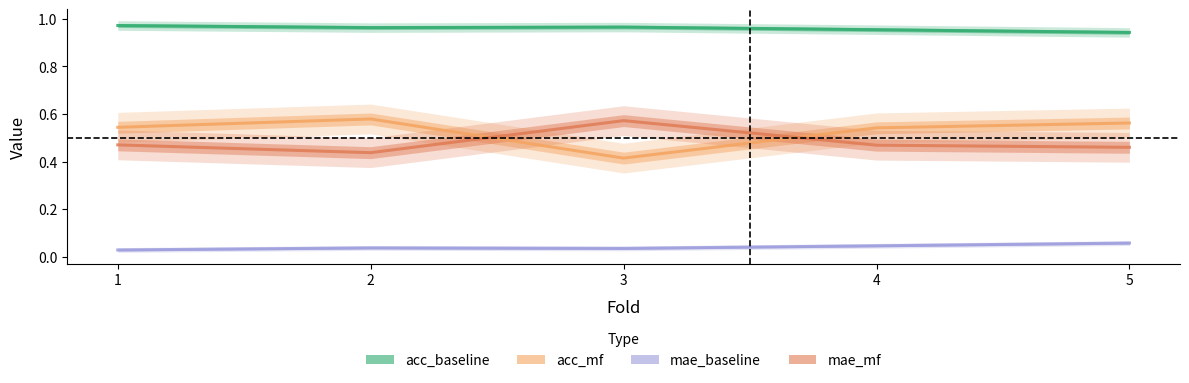

Reading left to right, what are all the values shown in this chart?

acc_baseline: 1.0	1.0	1.0	1.0	0.9
acc_mf: 0.5	0.6	0.4	0.5	0.6
mae_baseline: 0.0	0.0	0.0	0.0	0.1
mae_mf: 0.5	0.4	0.6	0.5	0.5